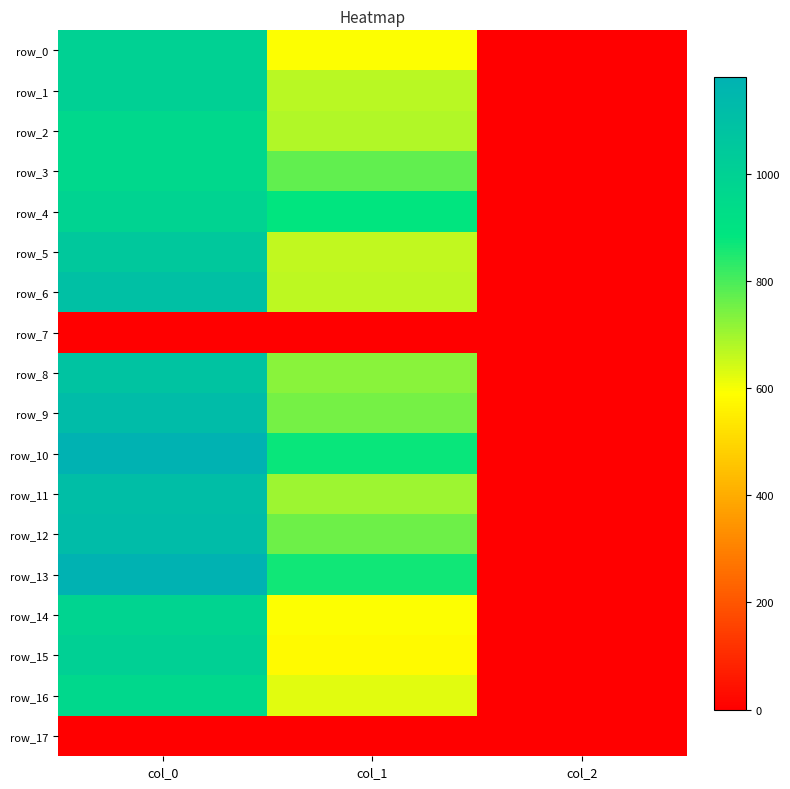

Which has a higher value, col_0 or col_1?

col_0